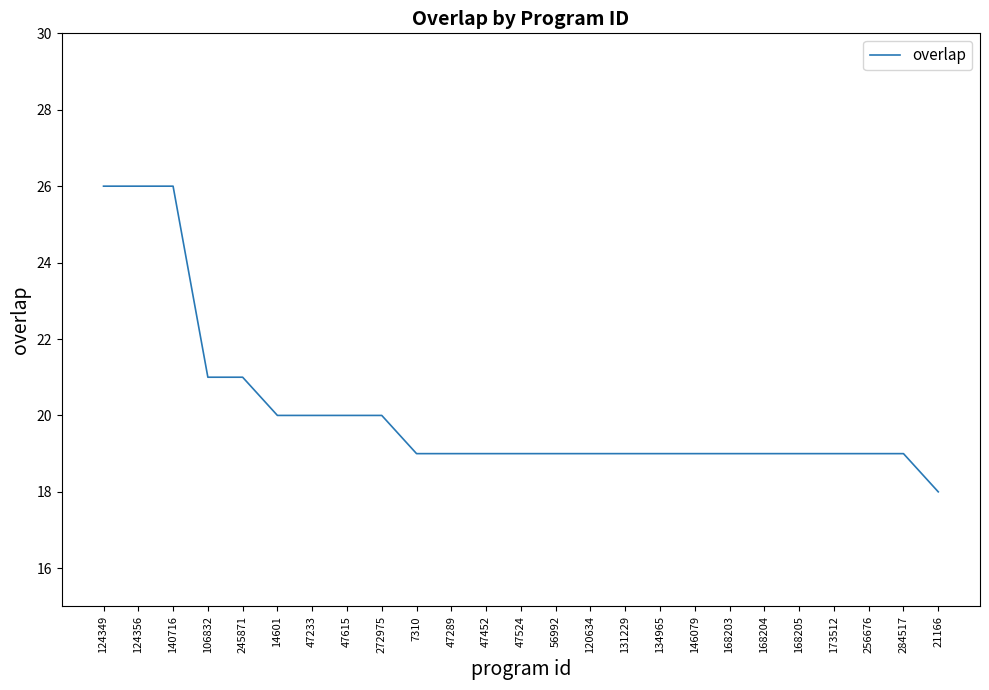

The chart shows a value of 19 at 47452. True or false?

True